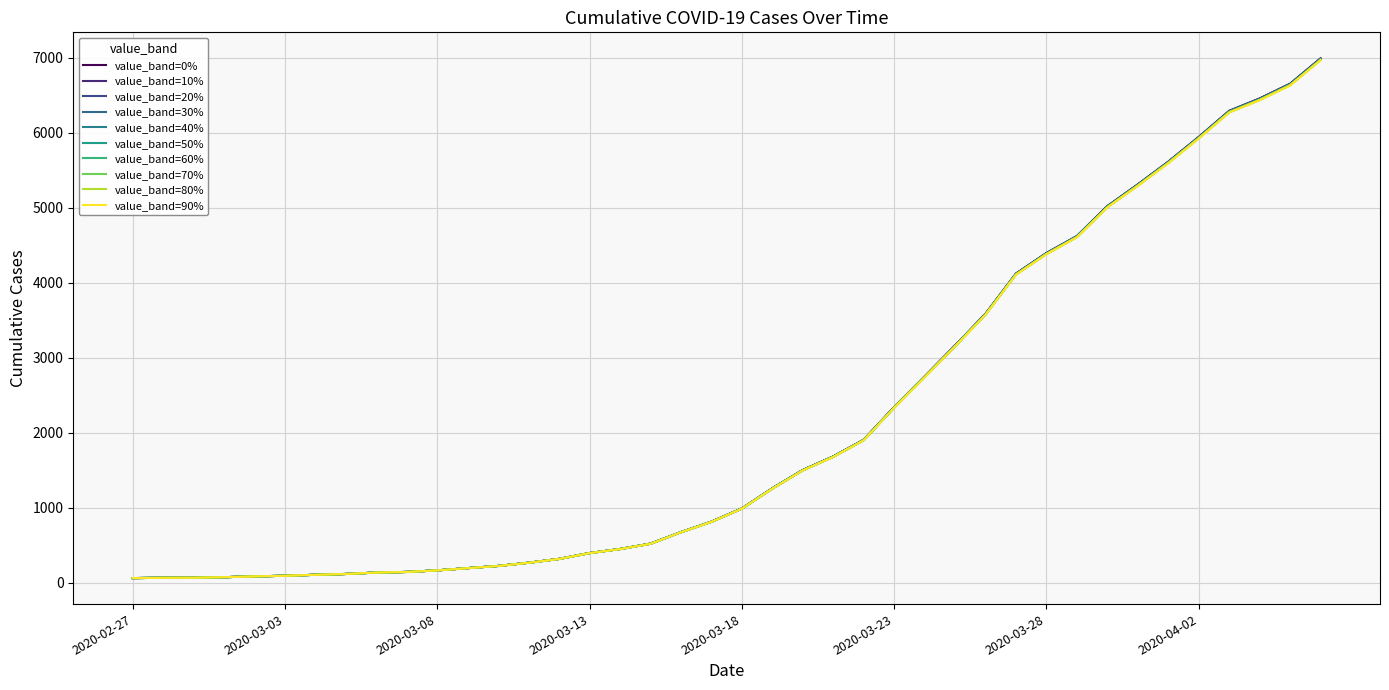

Does the chart have visible grid lines?

Yes